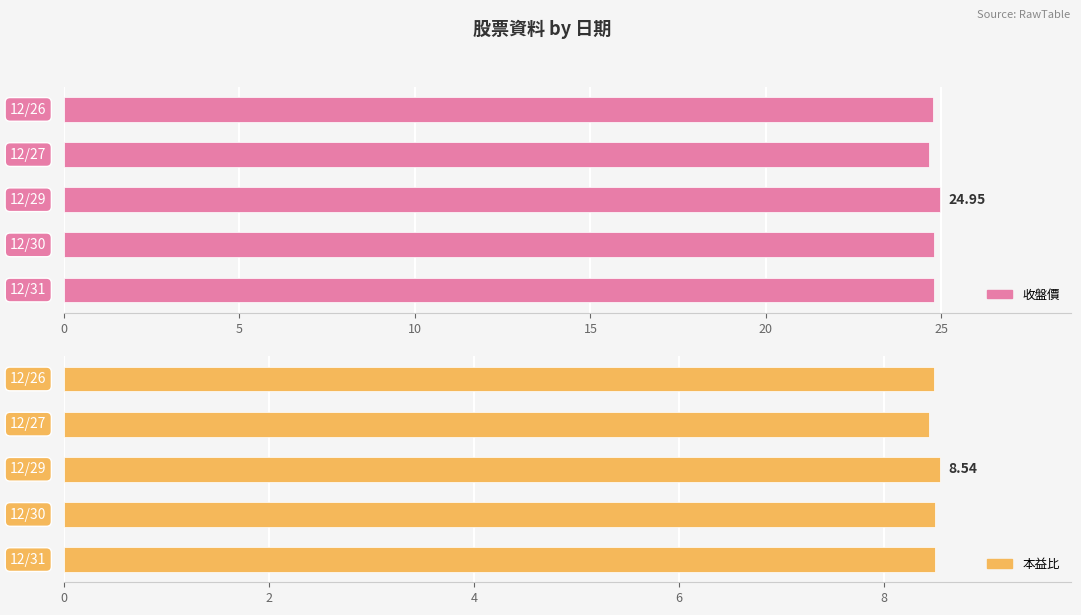

Which series has the largest total across all categories?

收盤價